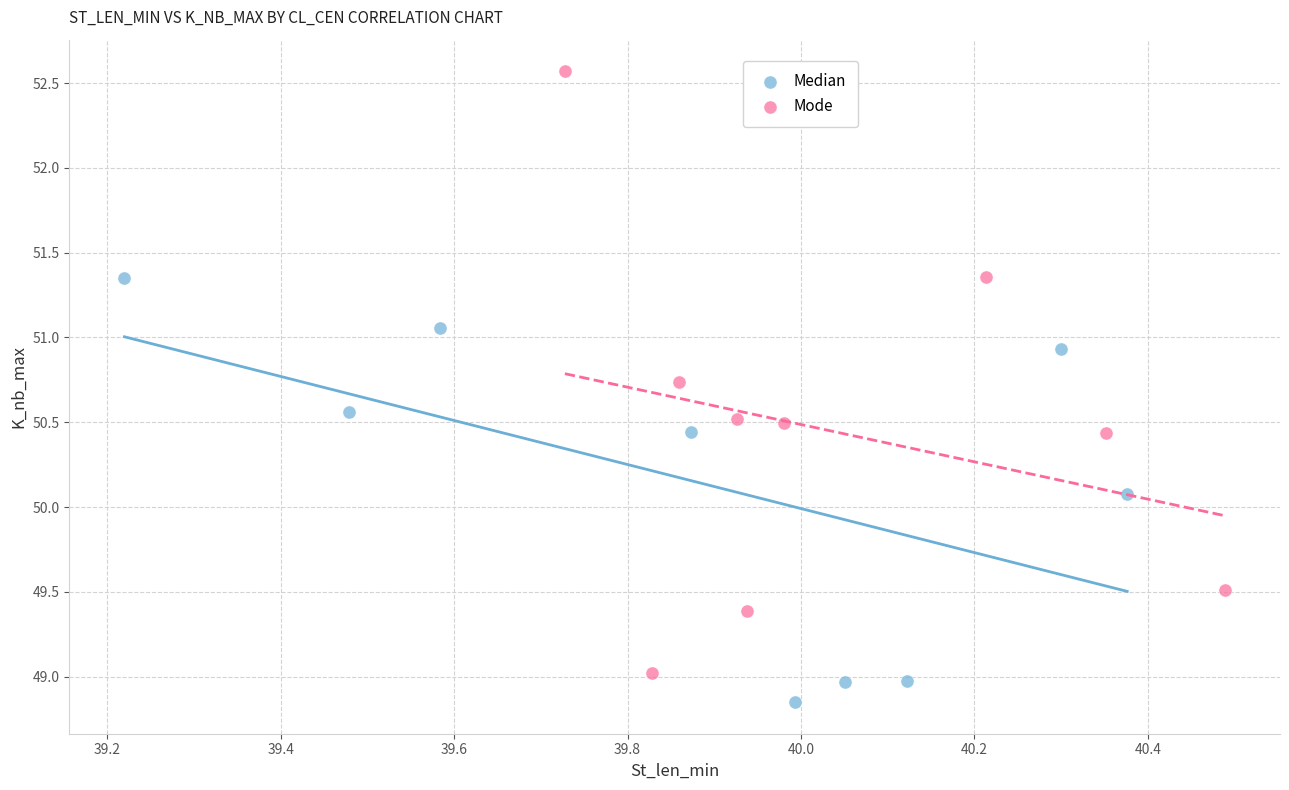

Which series contains the lowest Y value?

Median